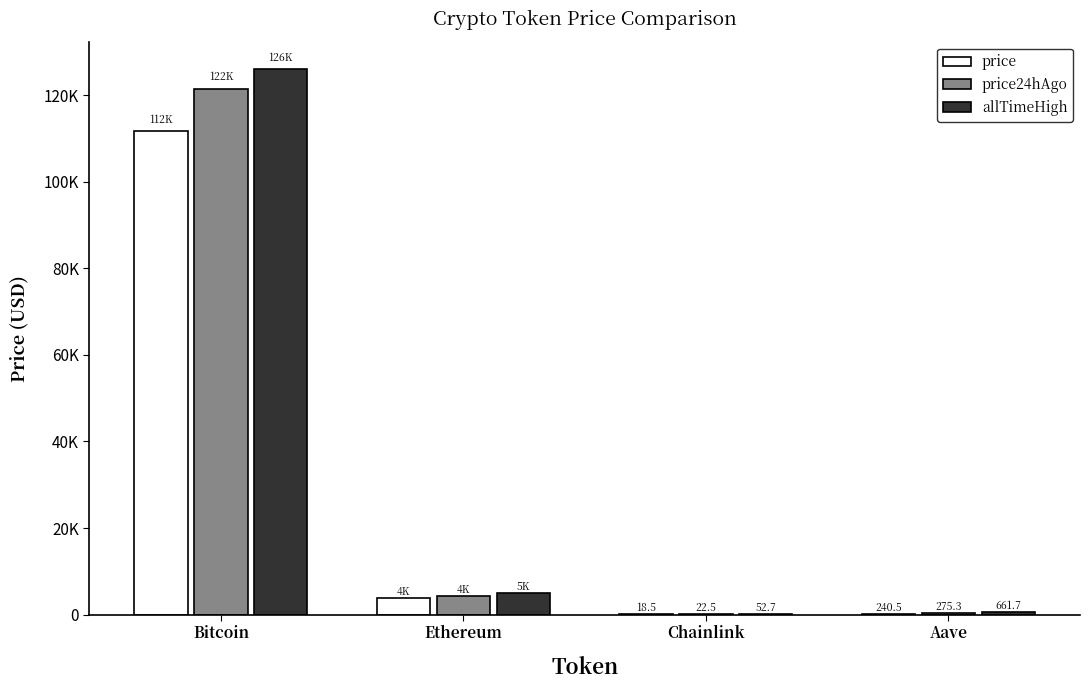

Are the bars horizontal?

No